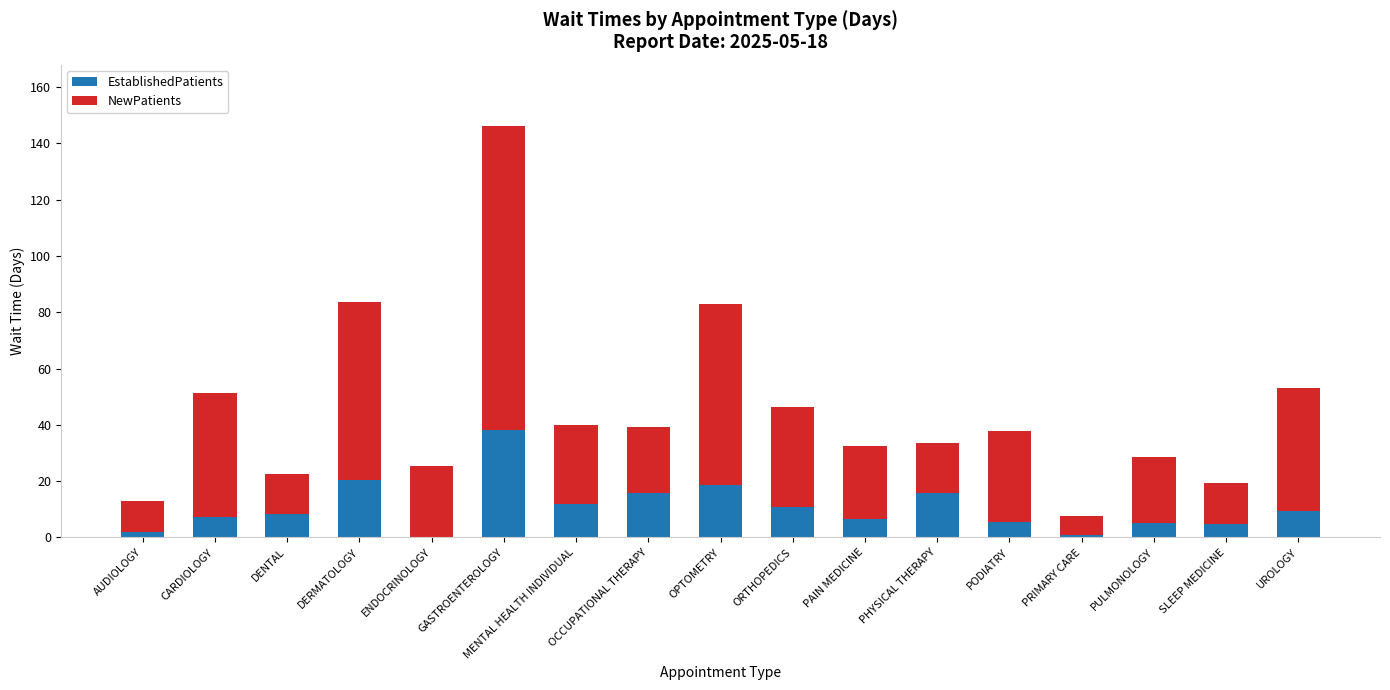

The EstablishedPatients series shows 5.2 at PULMONOLOGY. True or false?

True